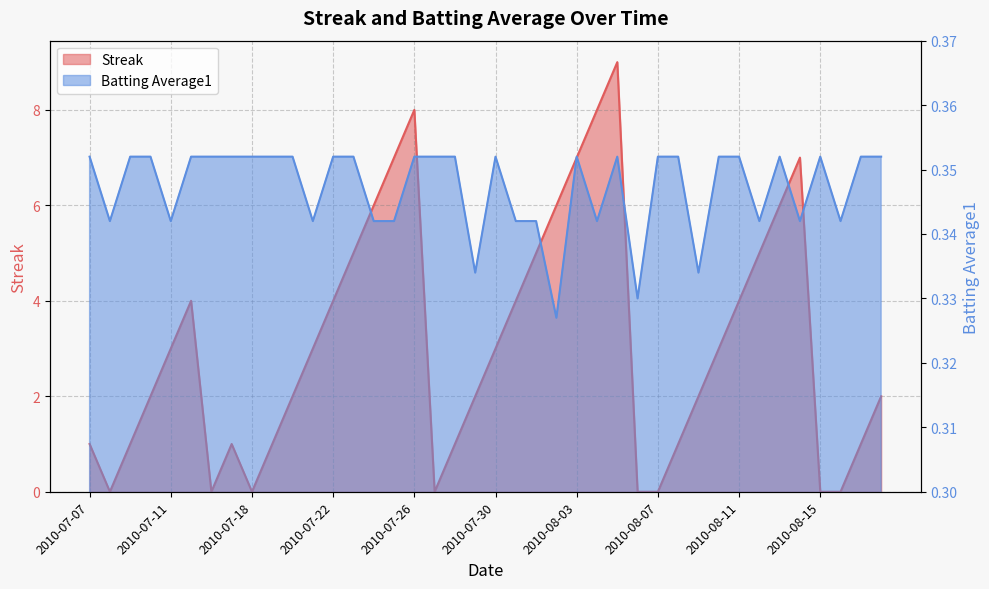

At which category does Streak reach its first local peak?

2010-07-15